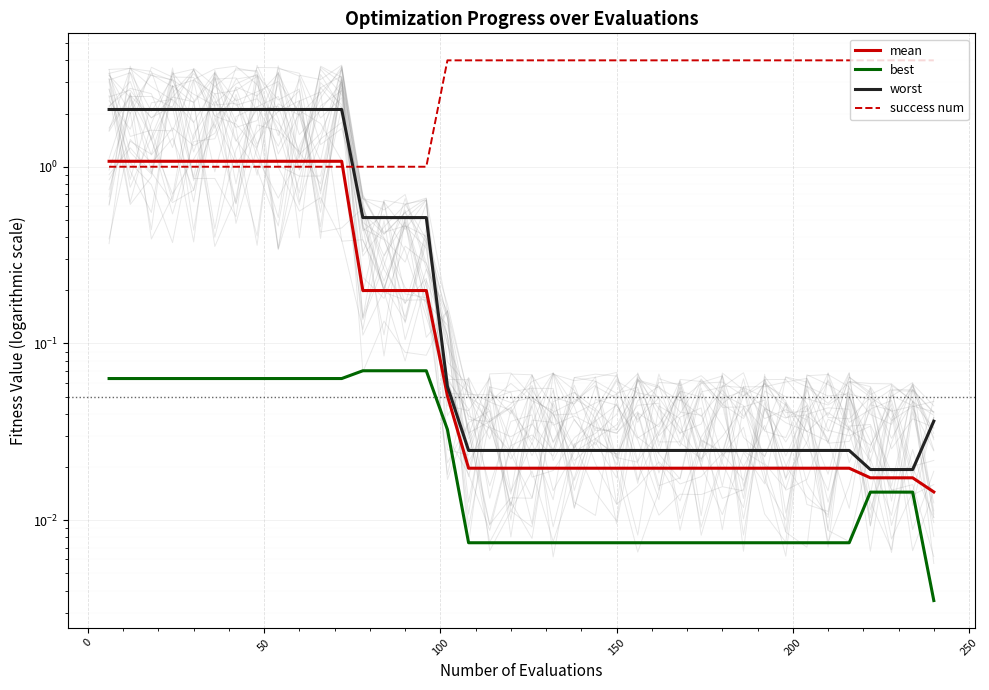

True or false: best and mean cross at least once.

False